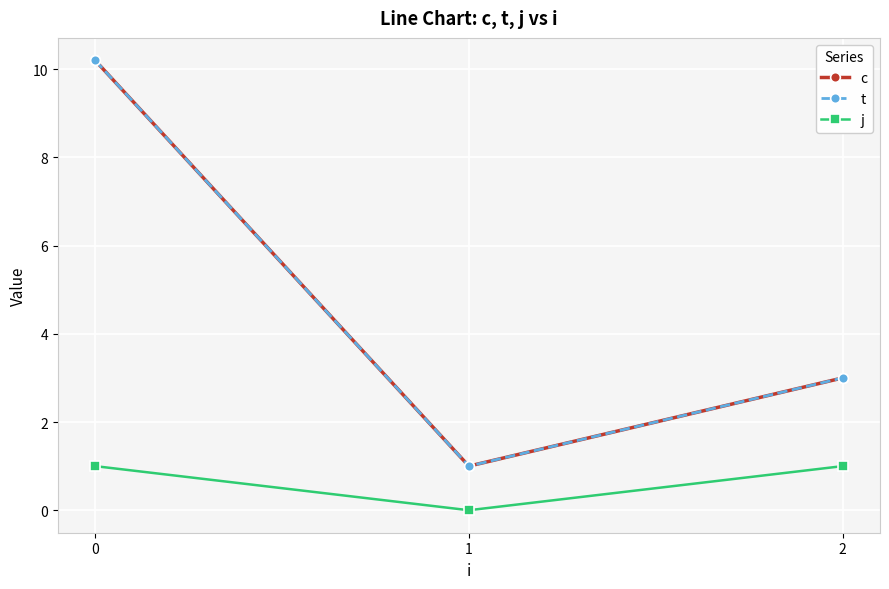

What is the total value across all series at 0?

21.4